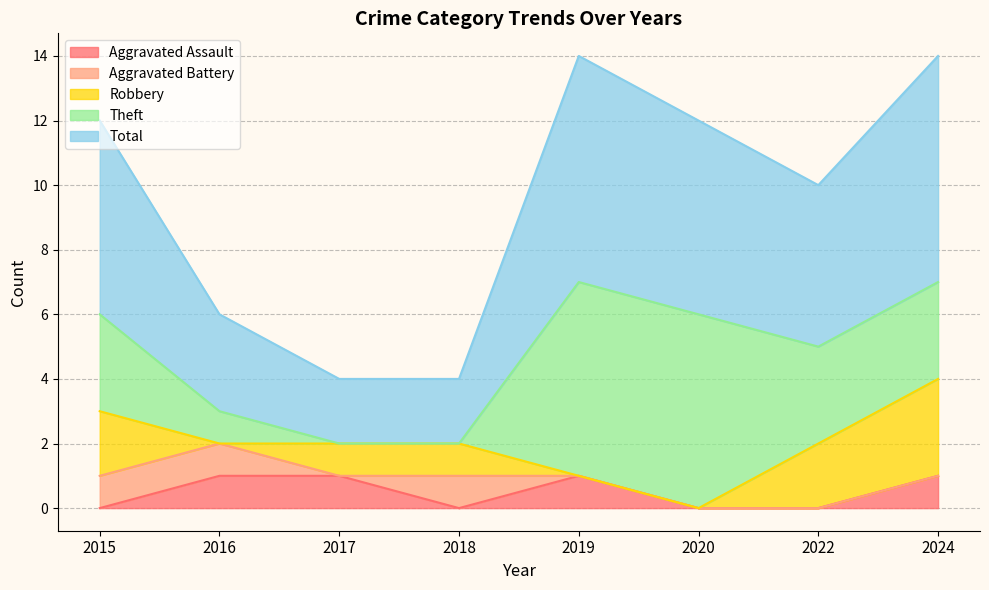

How many Total values are between 3 and 7?

6